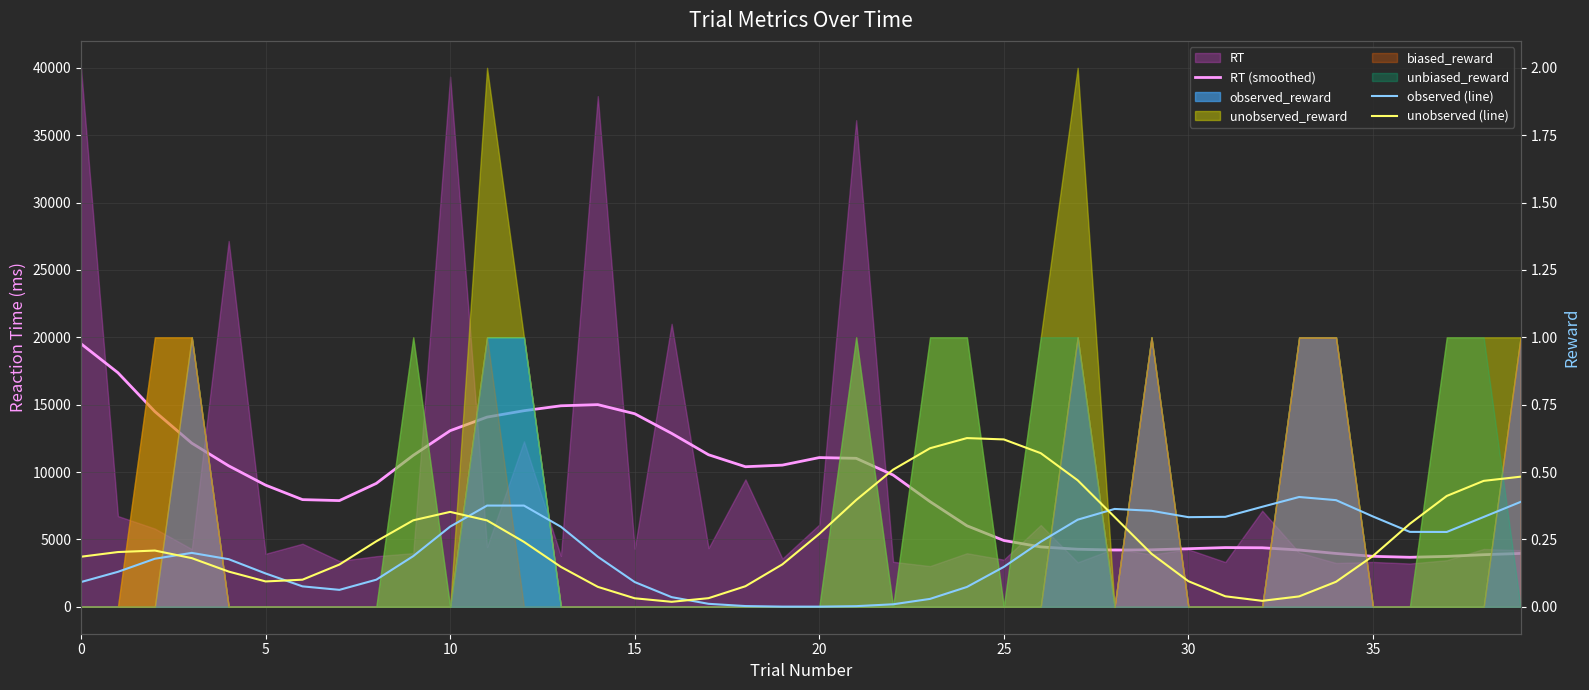

How many values in the RT (smoothed) series are below 9157?

20